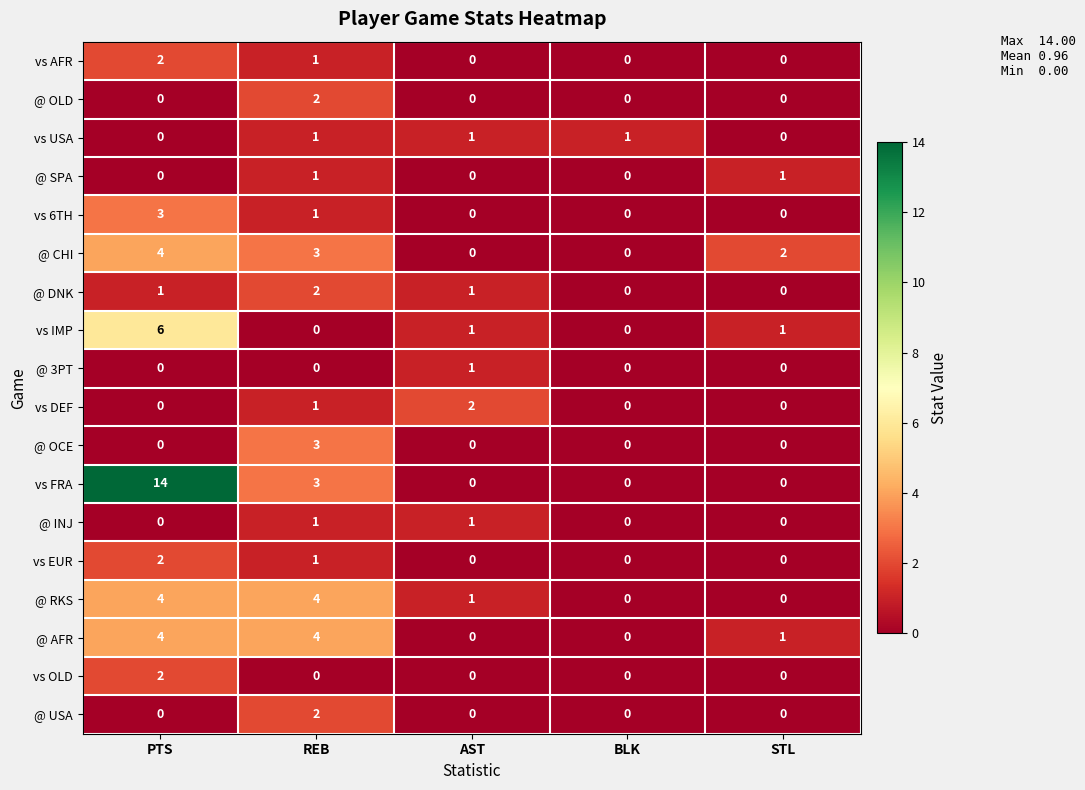

How many data points in @ INJ are above 0?

2